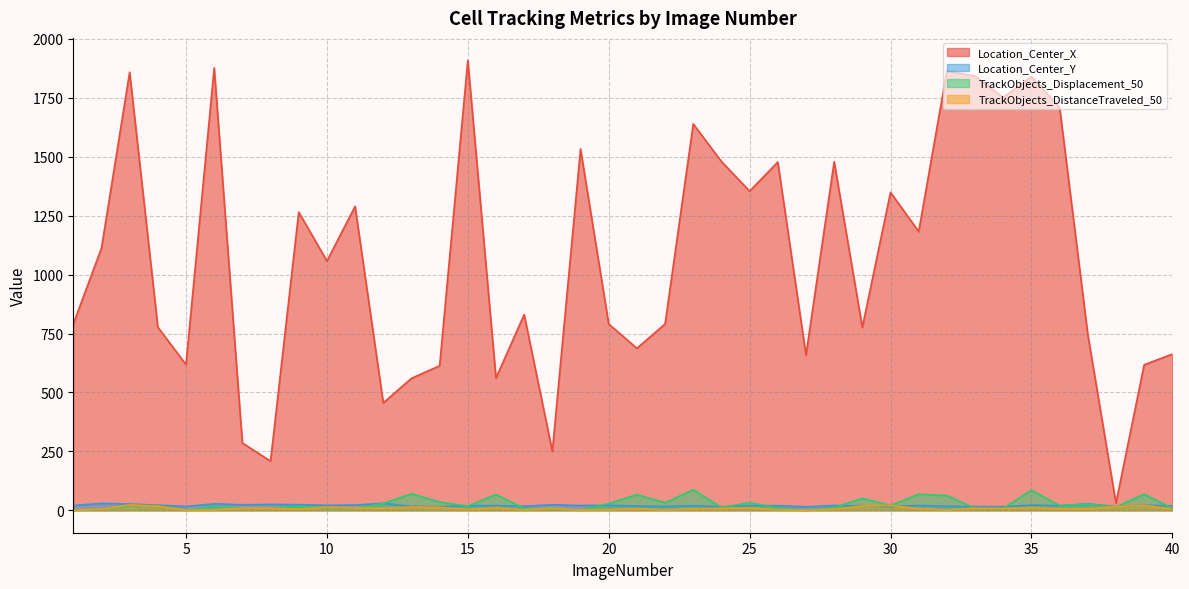

At which category does the chart reach its peak across all series?

15